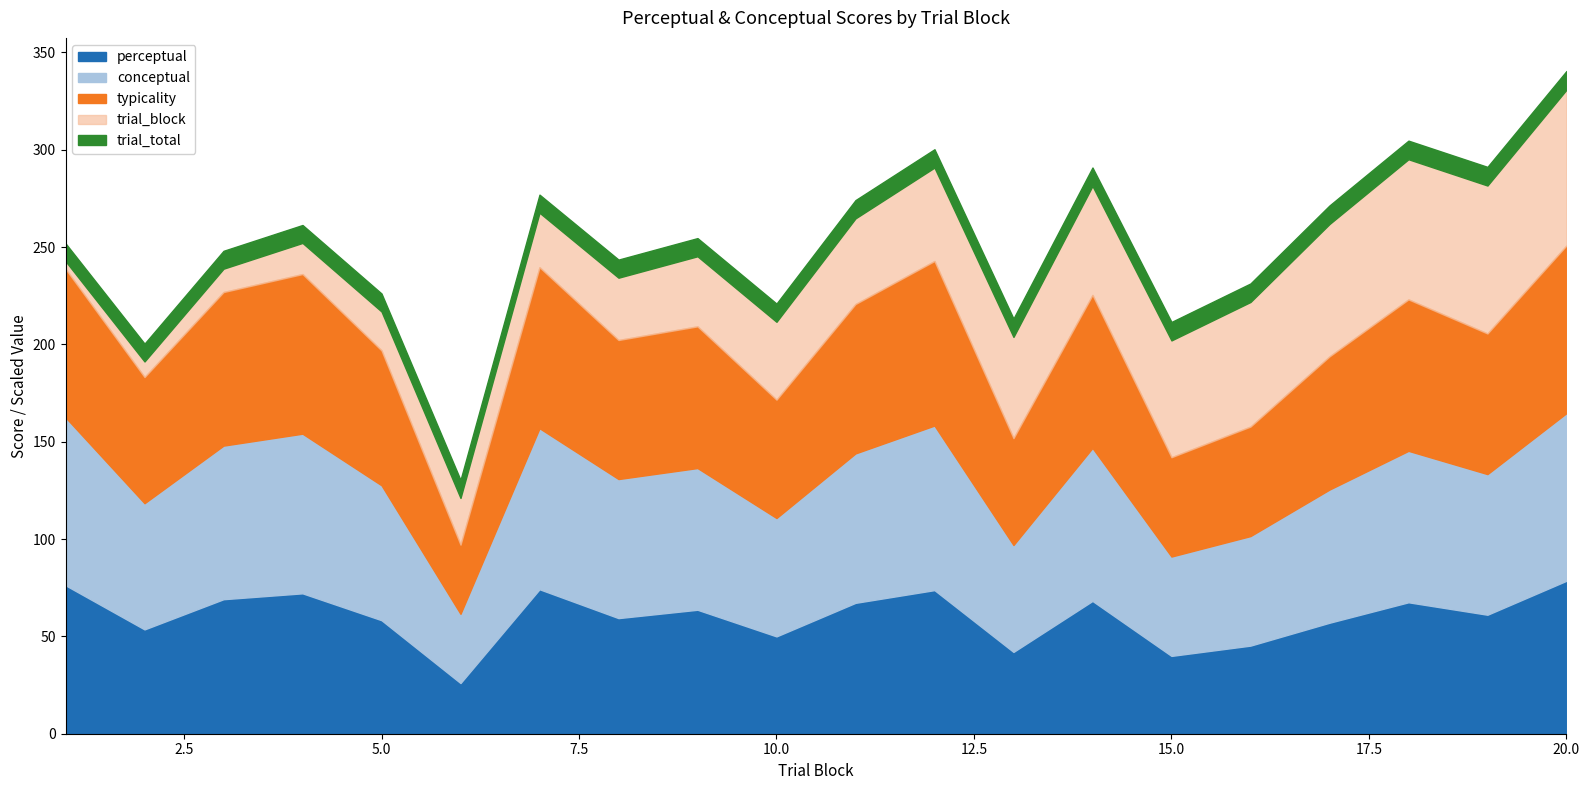

At which category is the sum across all series the highest?

20.0